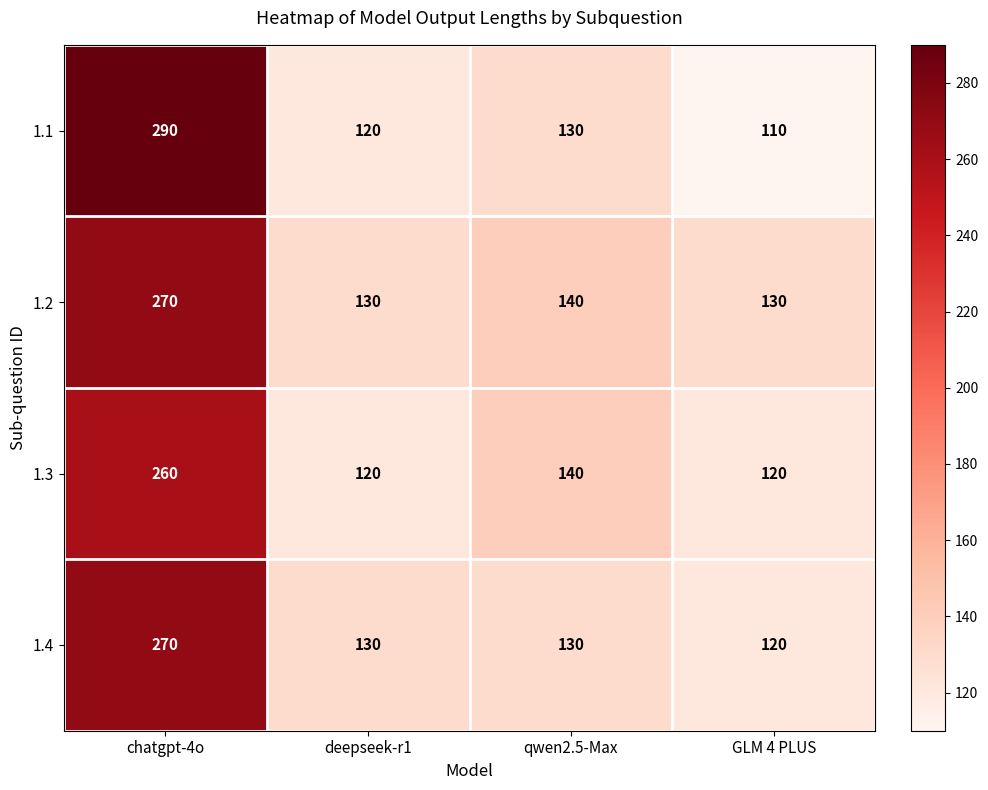

What is the approximate value of 1.1 at qwen2.5-Max, to the nearest 5?

130